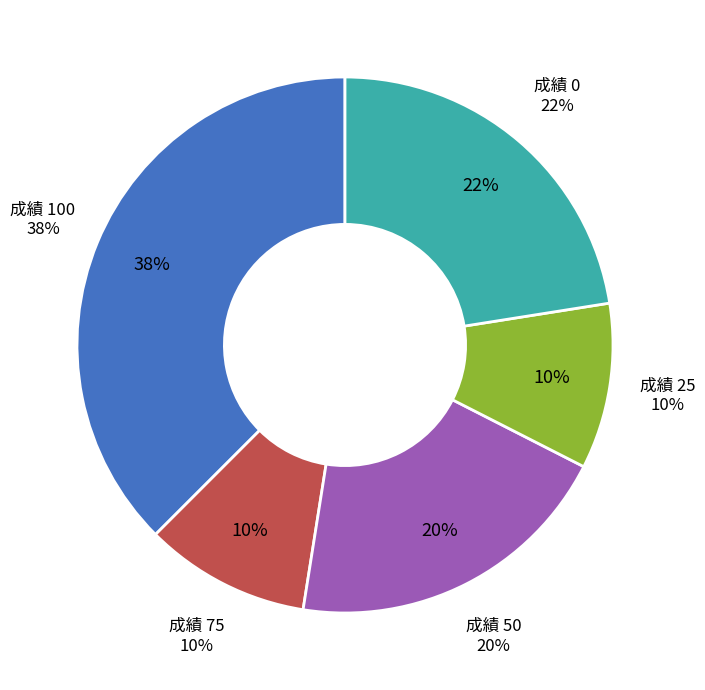

What is the largest slice in the pie chart?

100